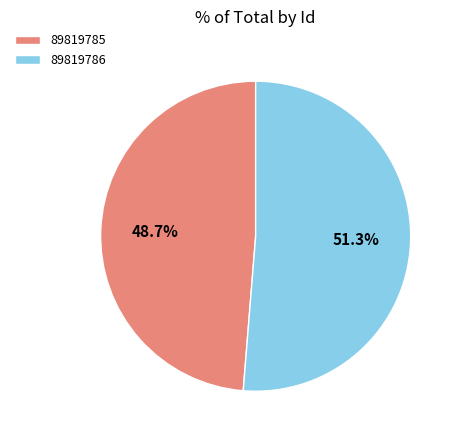

Which category has the smallest portion of the pie?

89819785